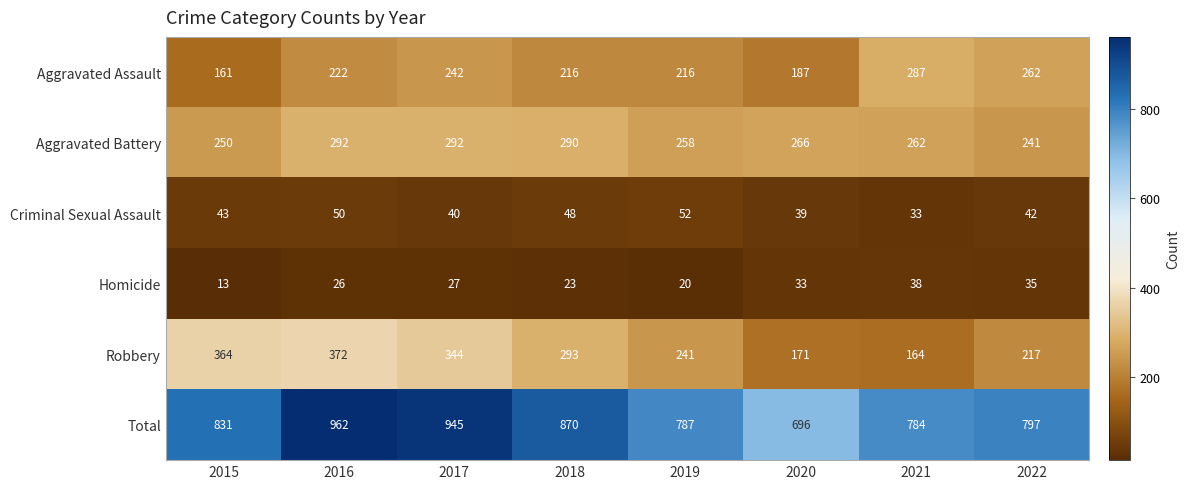

How many data points in Total are less than 831?

4